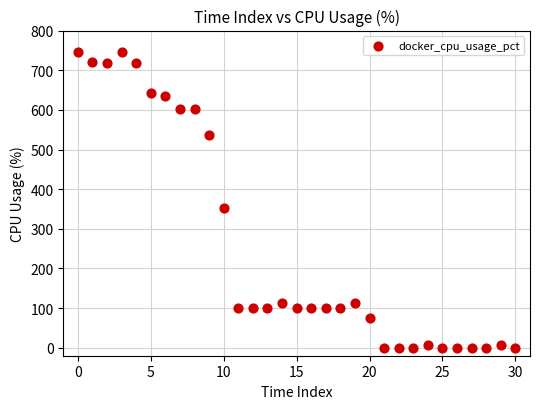

What is the range of Y values (max minus min)?

747.0